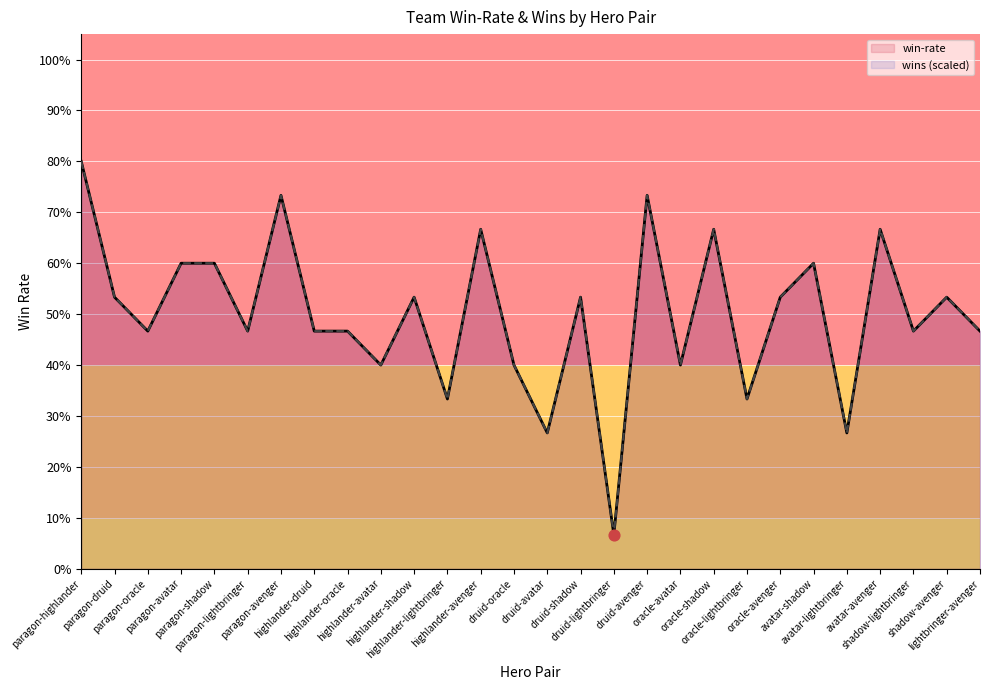

At how many categories does at least one series exceed 0?

28